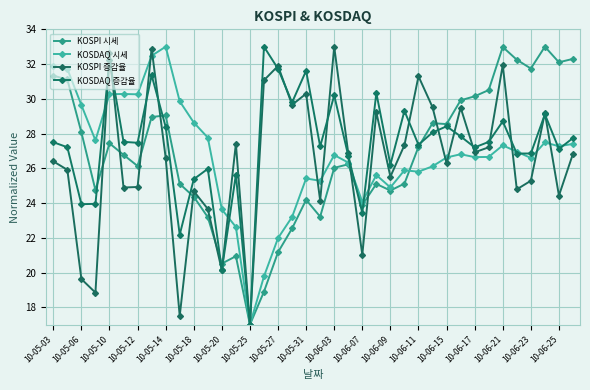

How many interior local valleys does the KOSDAQ 시세 series have?

10